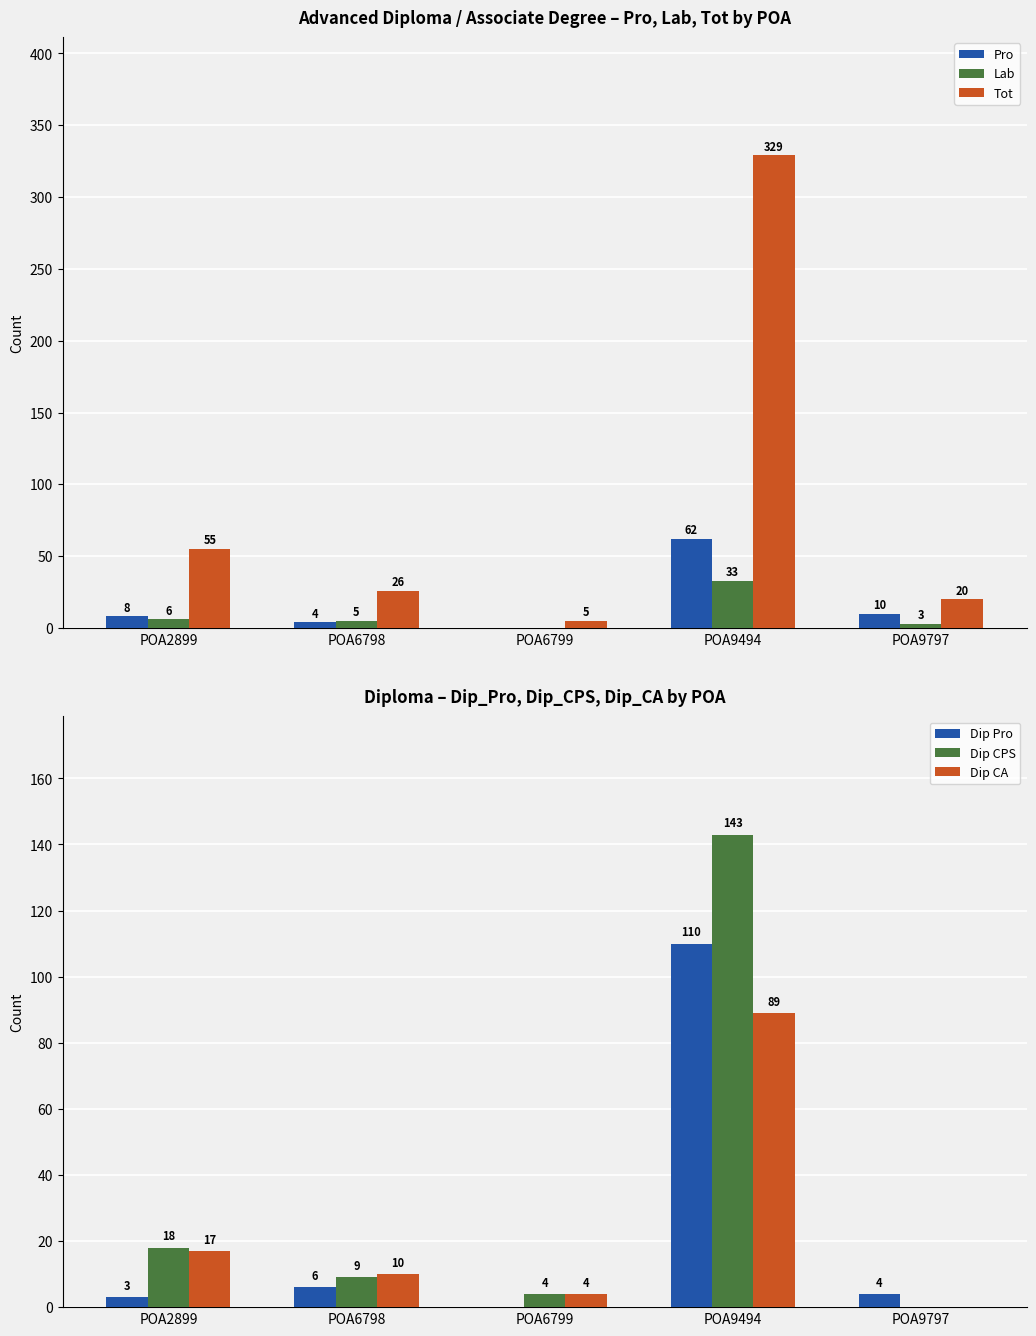

At which label does Dip CA reach its peak?

POA9494